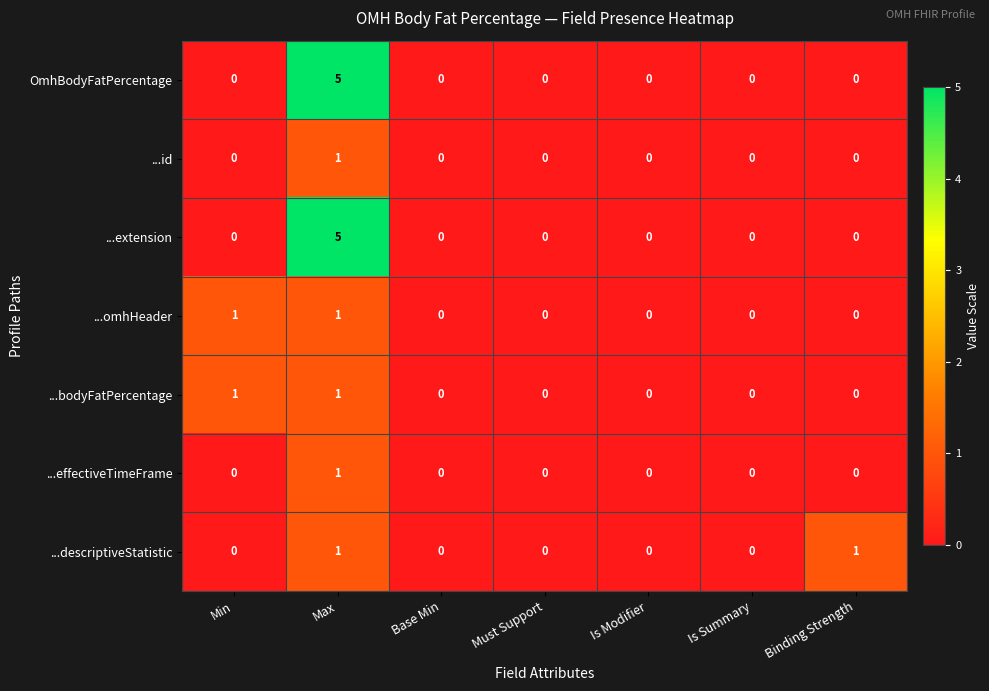

At which category is the sum across all series the highest?

Max